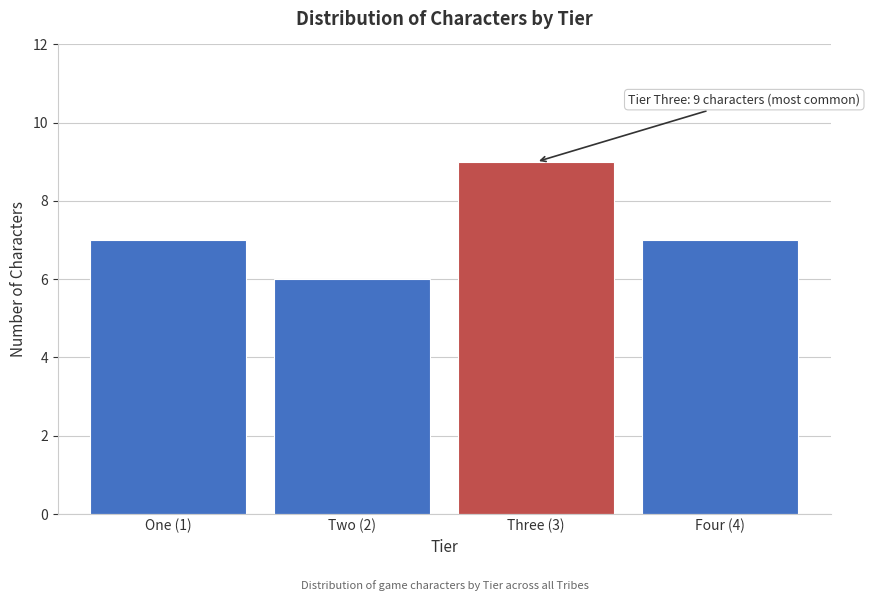

Reading right to left, what are all the values shown in this chart?

Four (4)=7	Three (3)=9	Two (2)=6	One (1)=7